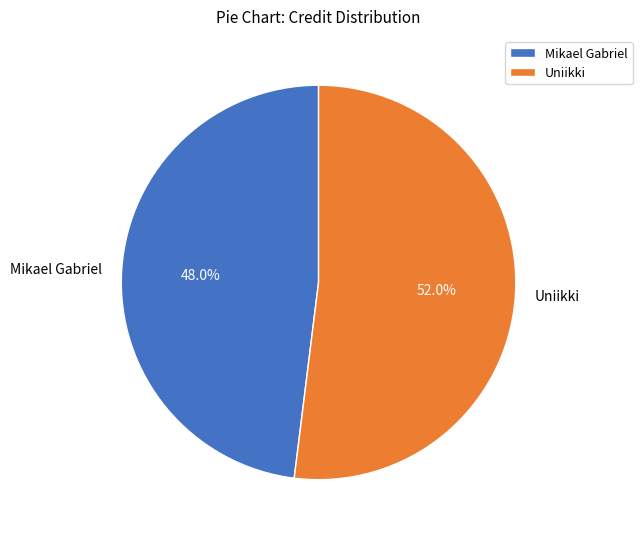

Rank the categories by value from highest to lowest.

Uniikki, Mikael Gabriel